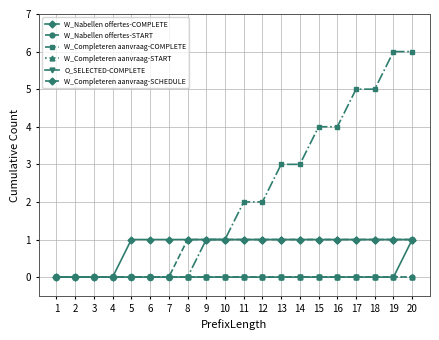

Is this an area chart (filled region under the line)?

No